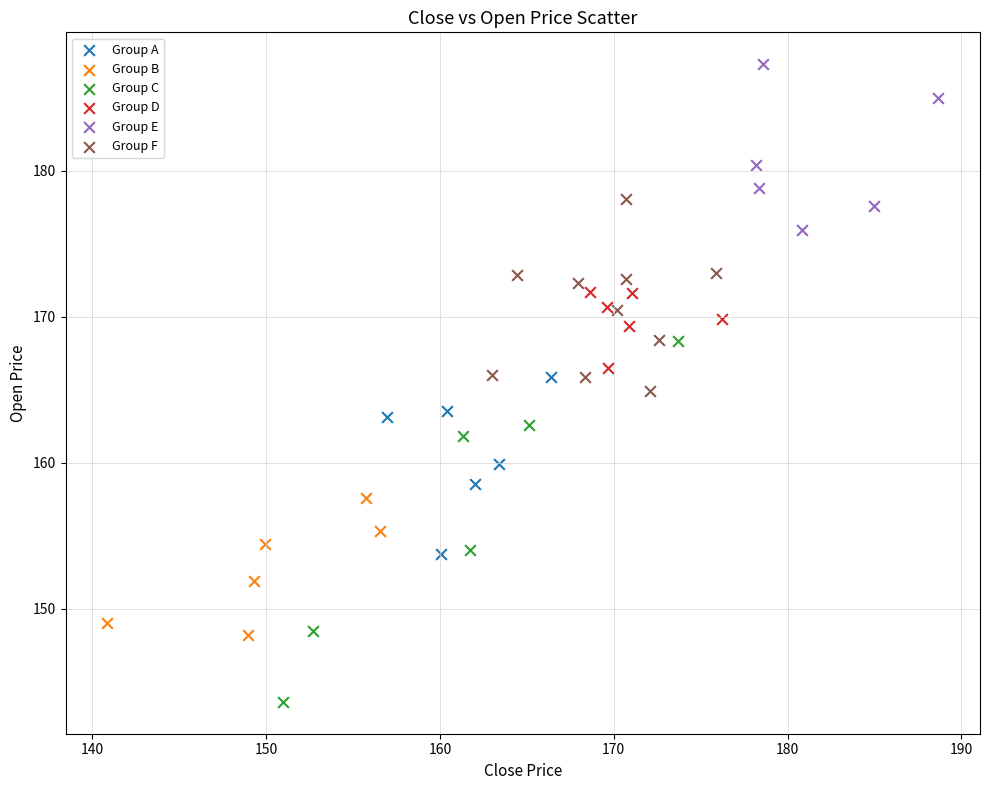

What are all the series names shown in the legend?

Group A, Group B, Group C, Group D, Group E, Group F